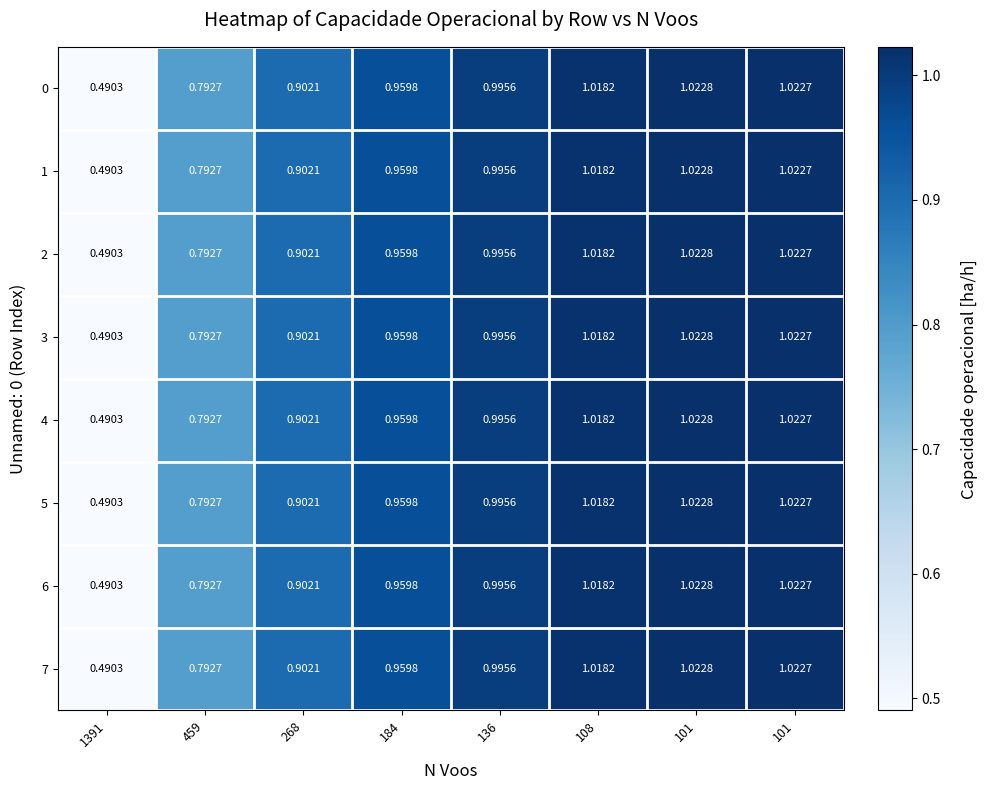

At how many categories does at least one series exceed 1?

3